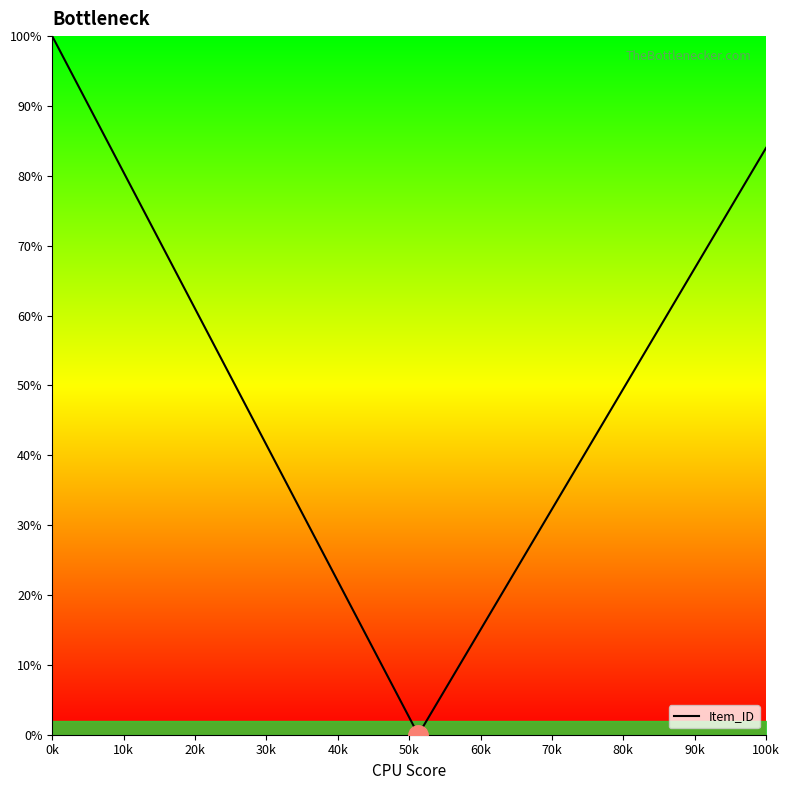

What is the maximum value shown in the chart?

100.0